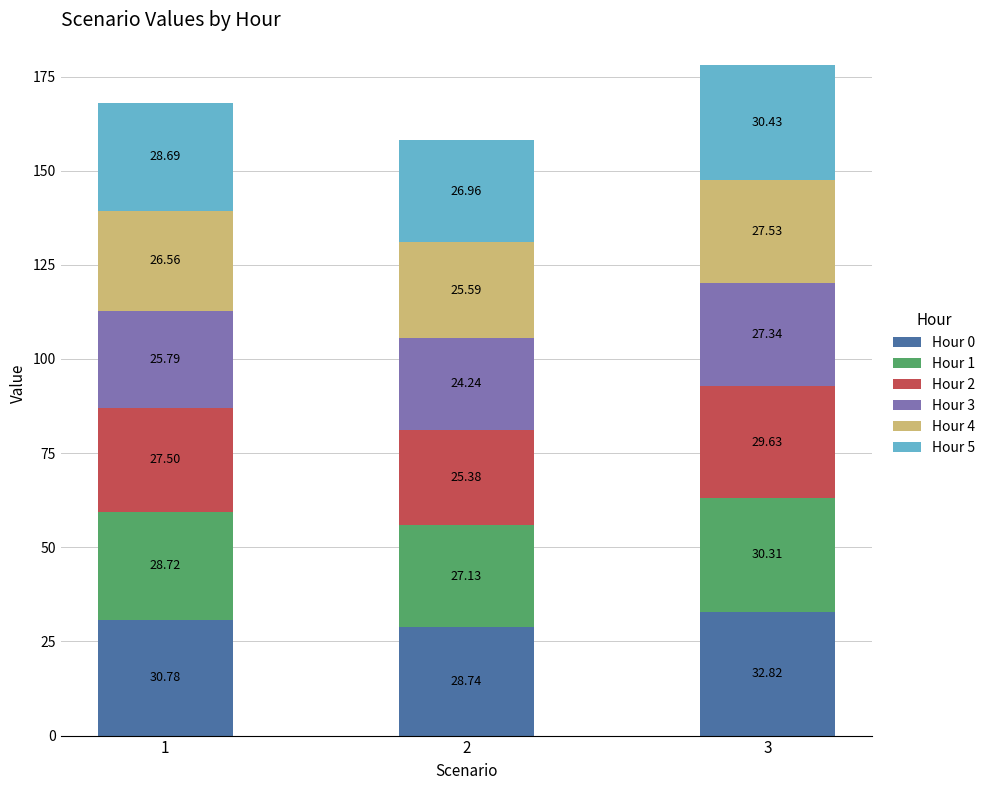

How many categories are shown in the chart?

3